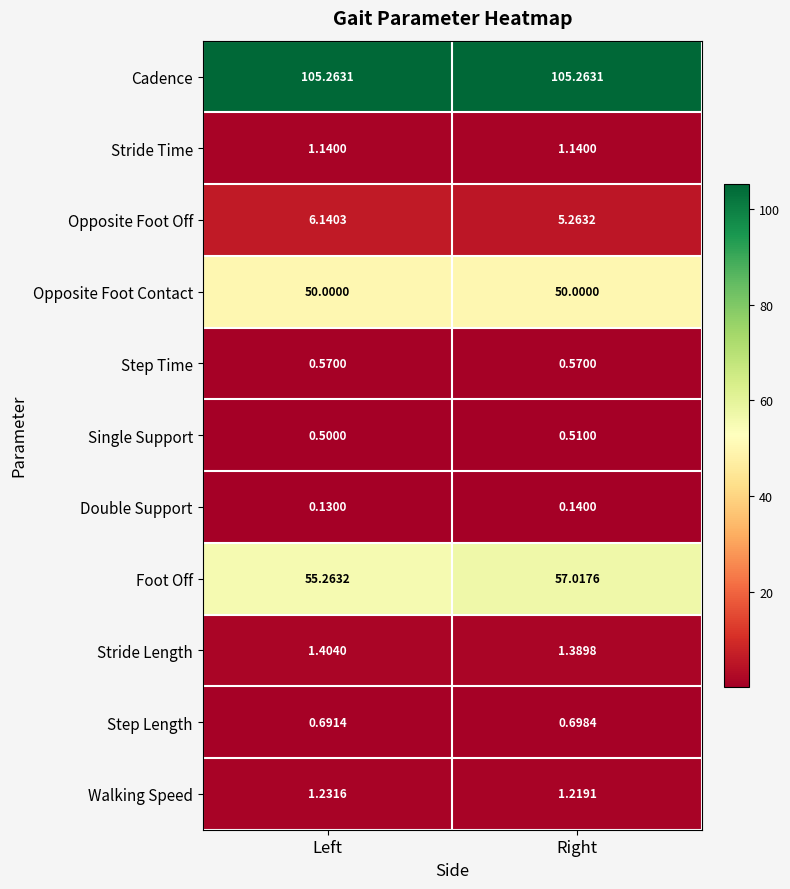

Which series has the largest total across all categories?

Cadence